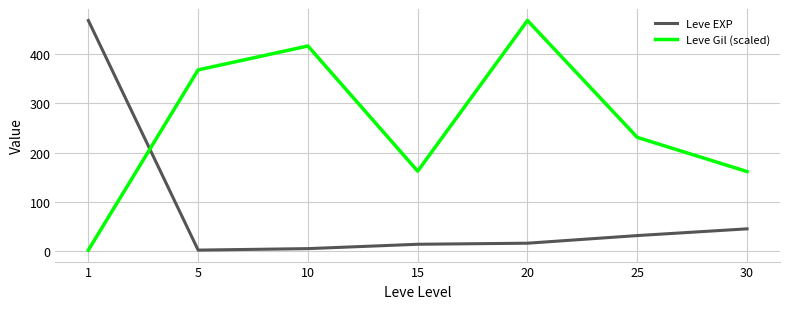

Where does the Leve EXP series first go above 16?

1